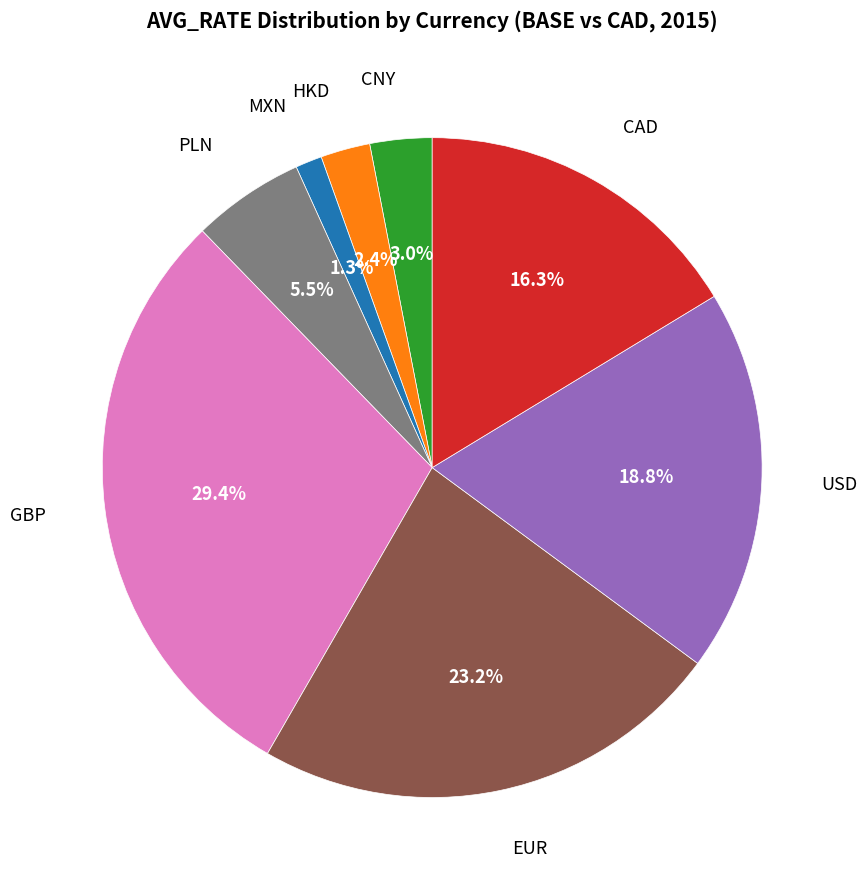

Is there any slice that represents more than half of the pie?

No